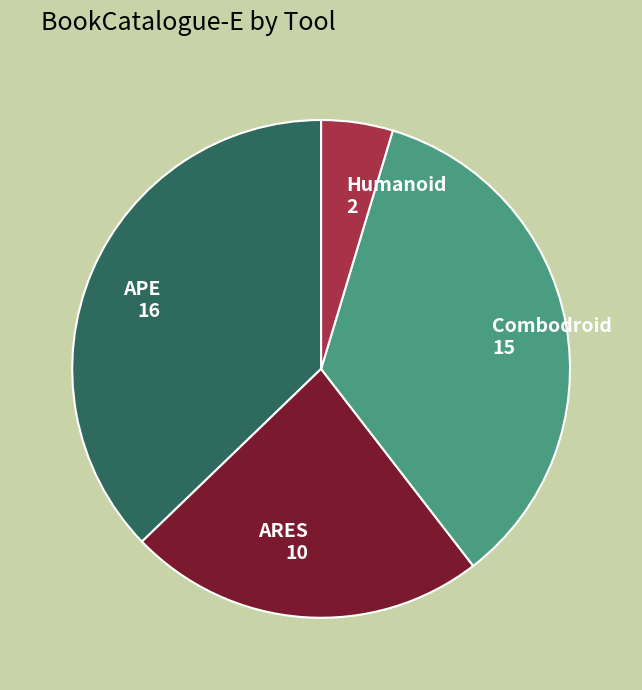

The APE slice represents 31% of the pie. True or false?

False